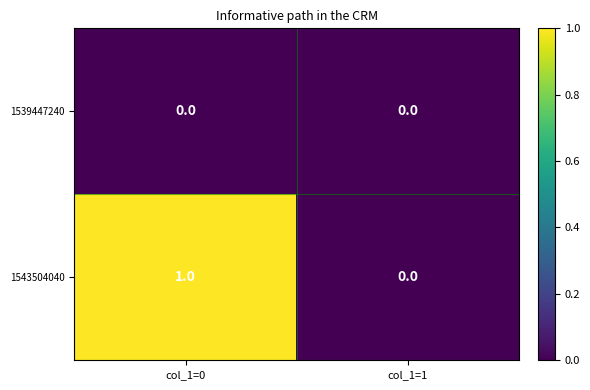

Is it true that 1539447240 equals 0 at col_1=1?

True